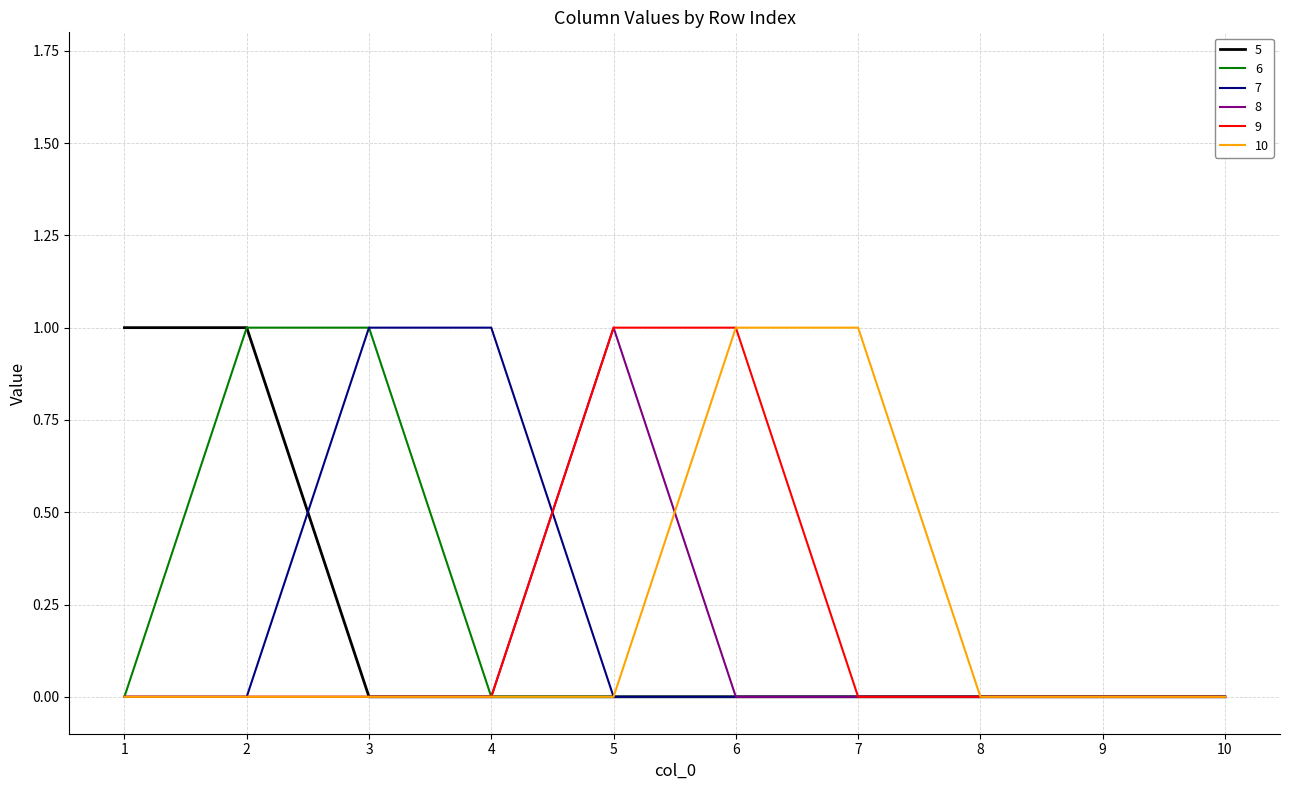

What is the total value across all series at 4?

1